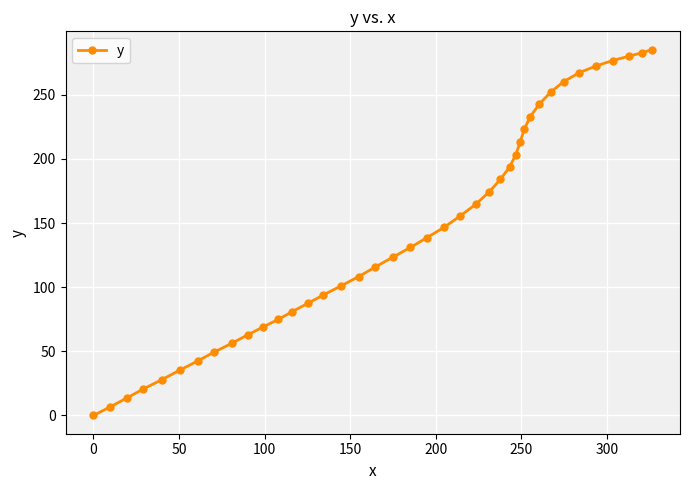

What is the greatest value displayed?

285.3